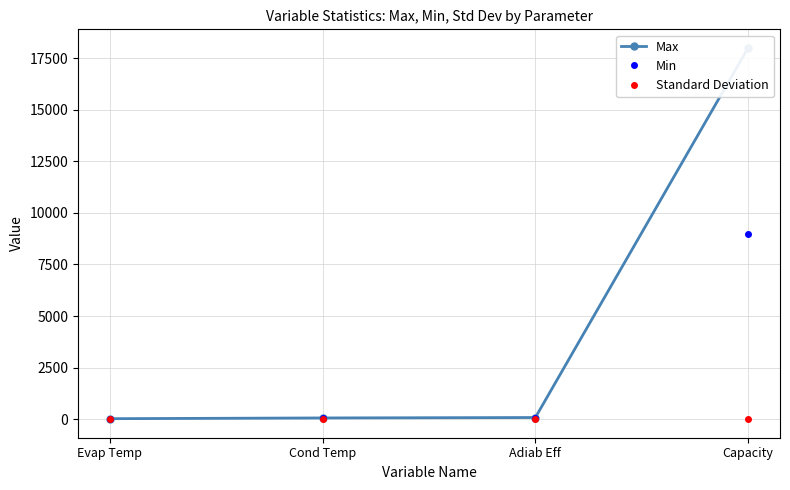

True or false: Standard Deviation and Max intersect in this chart.

False